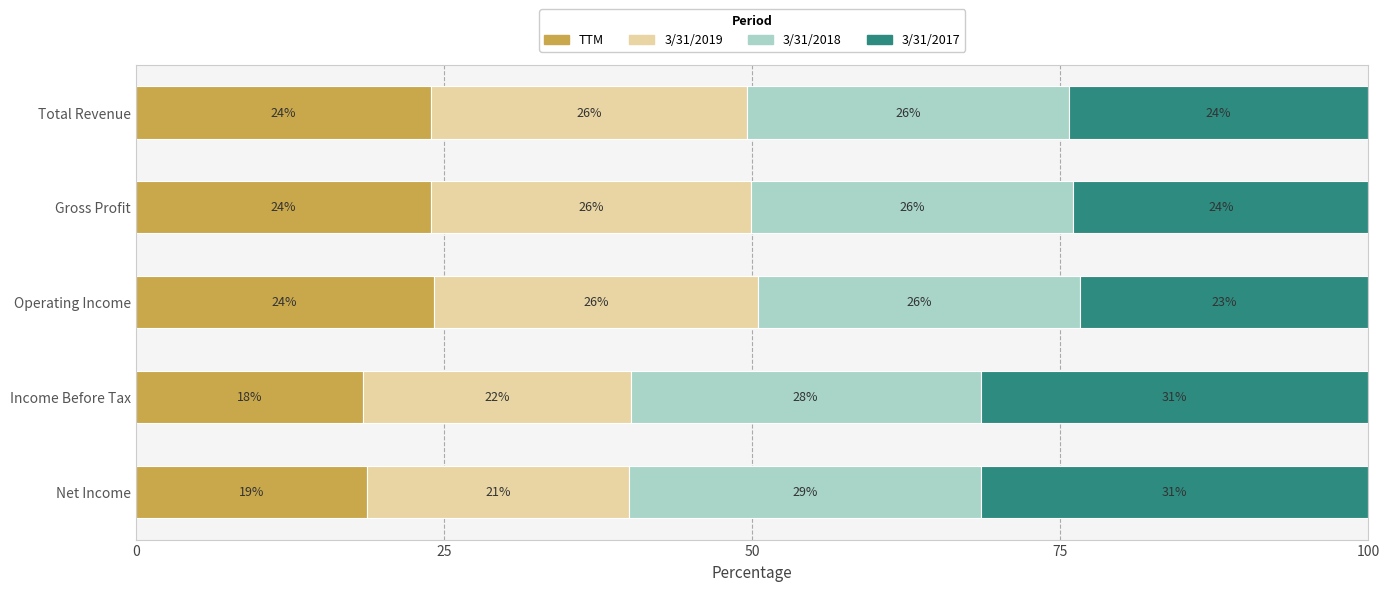

Is it true that TTM equals 32.8 at Income Before Tax?

False